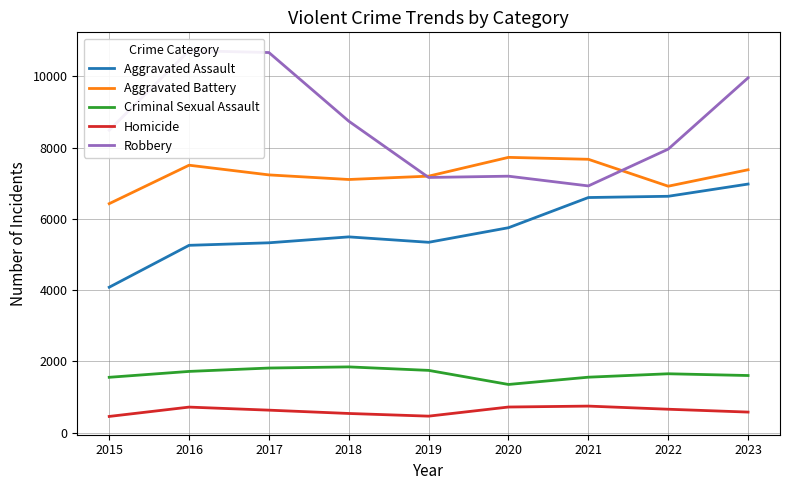

Which category has the highest value across all series?

2016